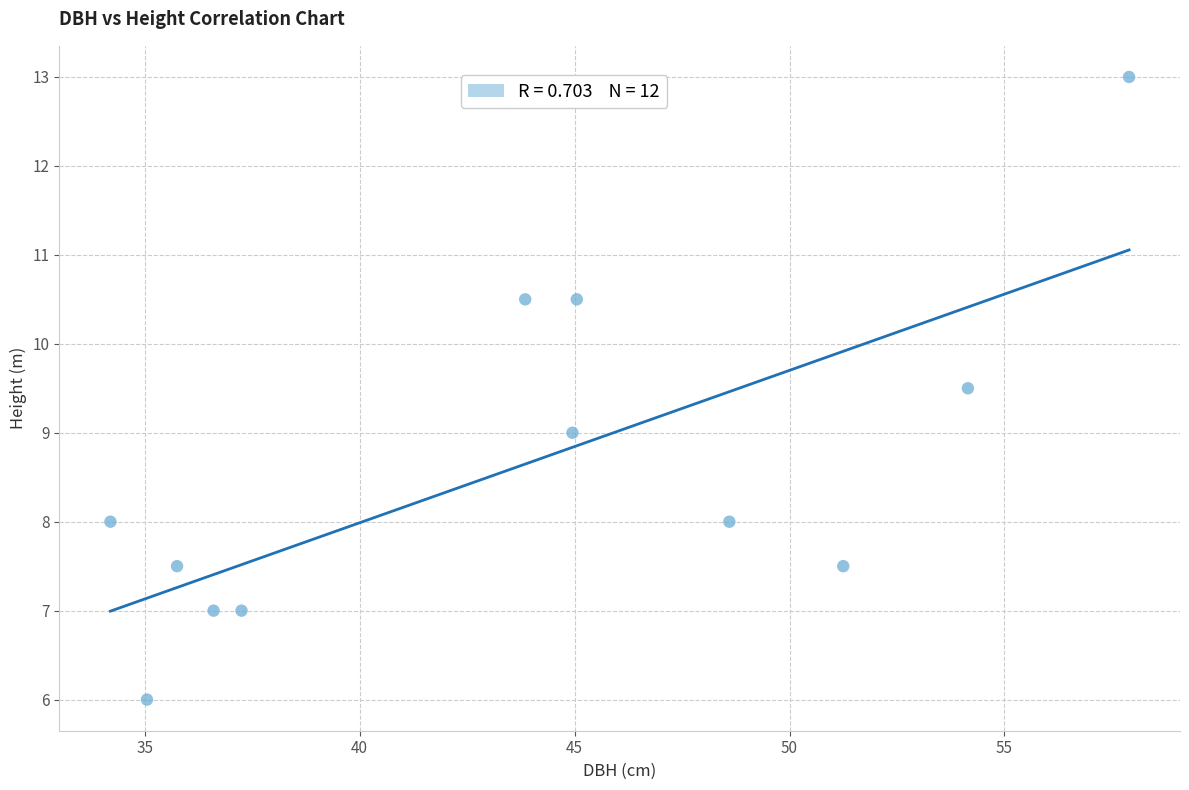

What is the average Y value?

8.6